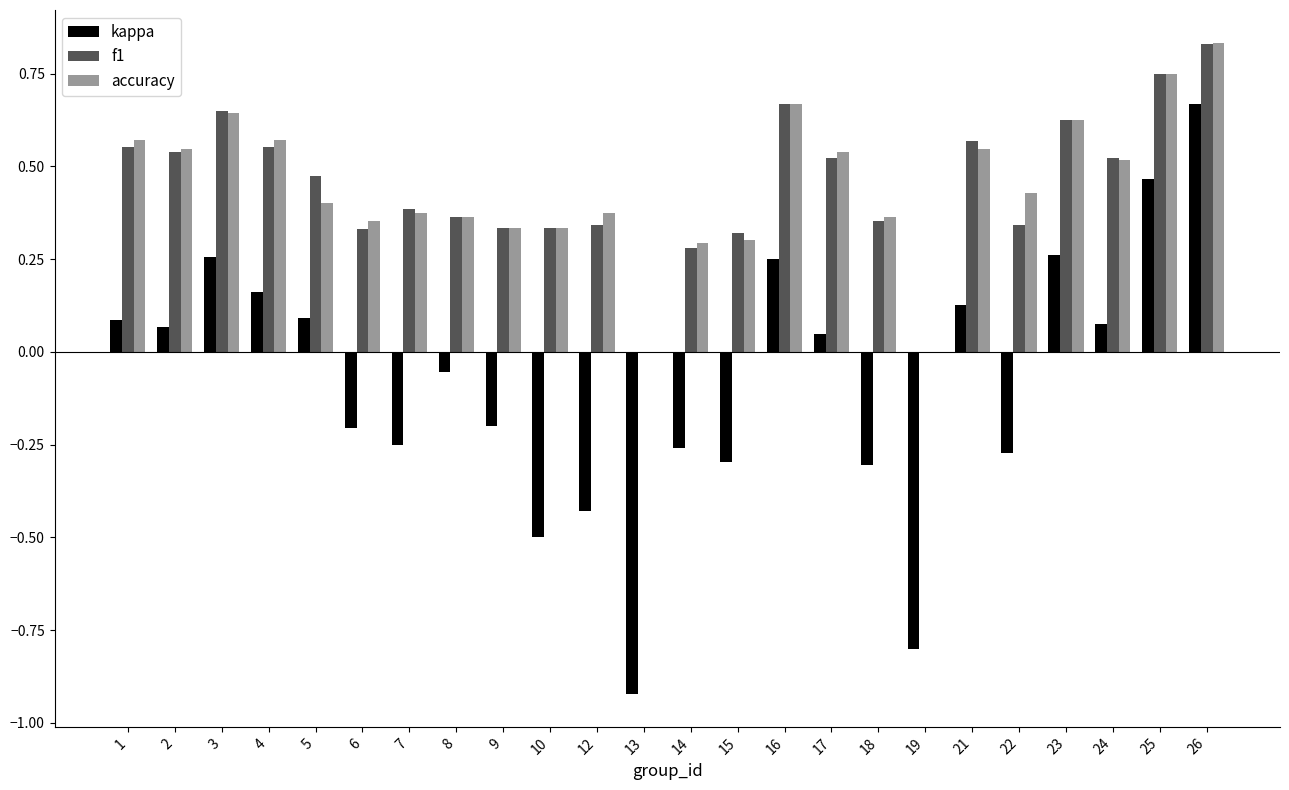

The accuracy series shows 0.5 at 6. True or false?

False